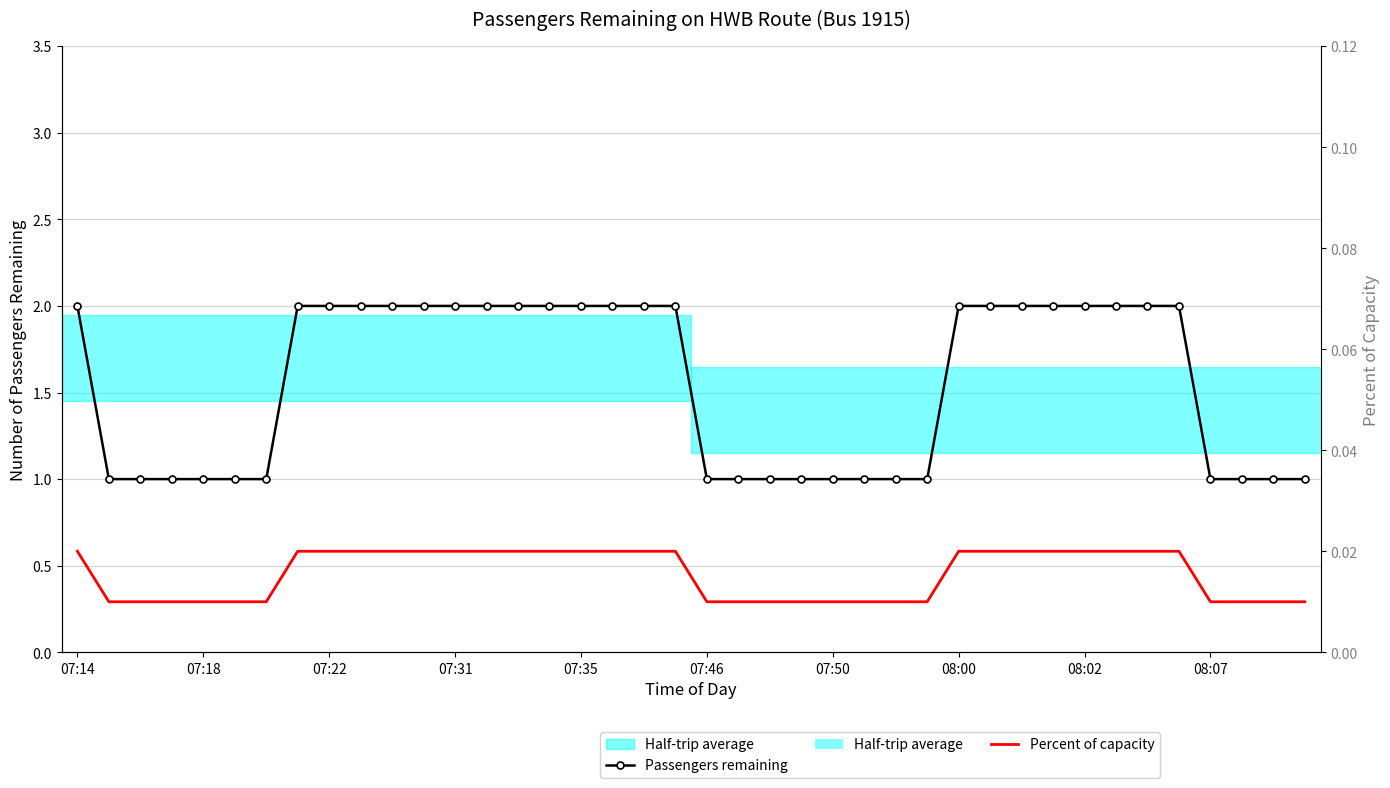

Does the chart have visible grid lines?

Yes